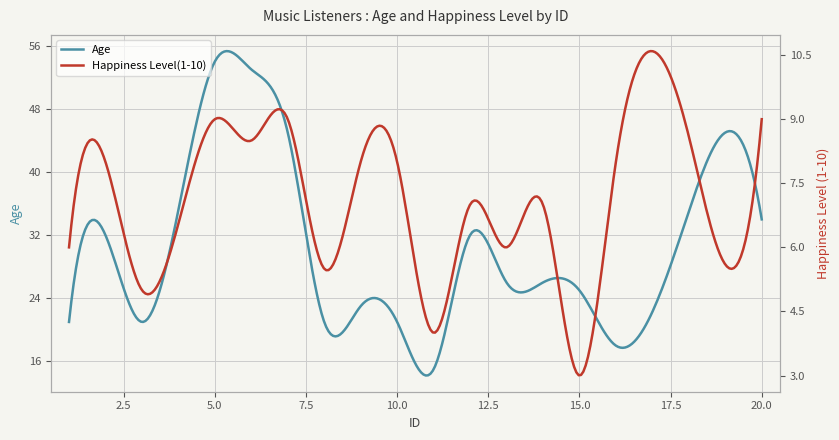

Is it true that Age equals 34.0 at 20?

True